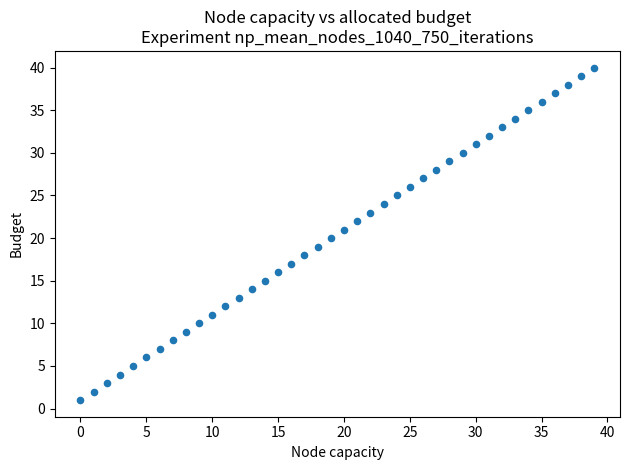

What is the range of Y values (max minus min)?

39